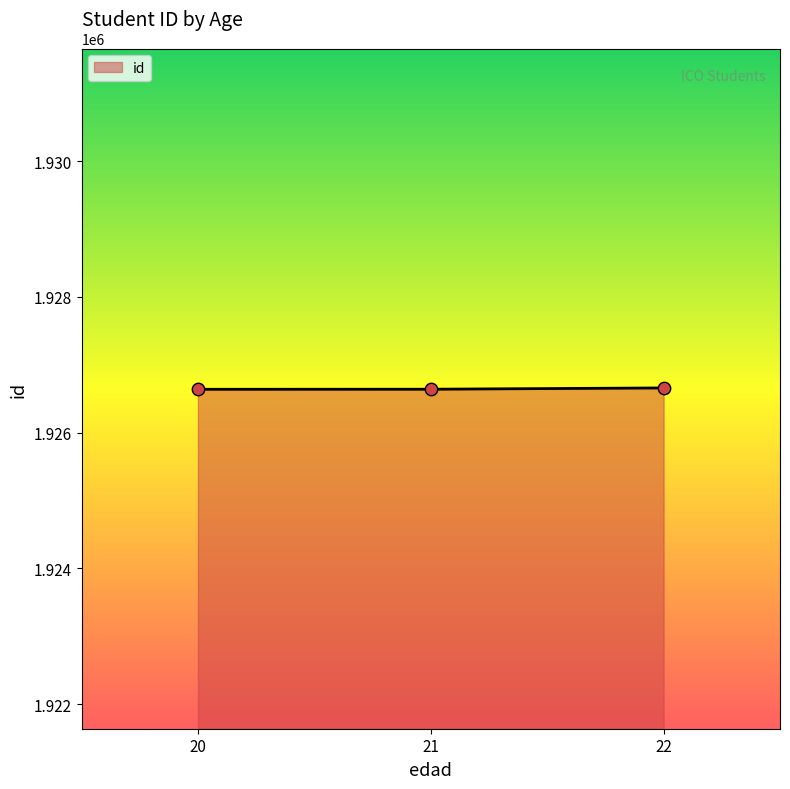

What is the ratio of the value at 21 to the value at 20?

1.0